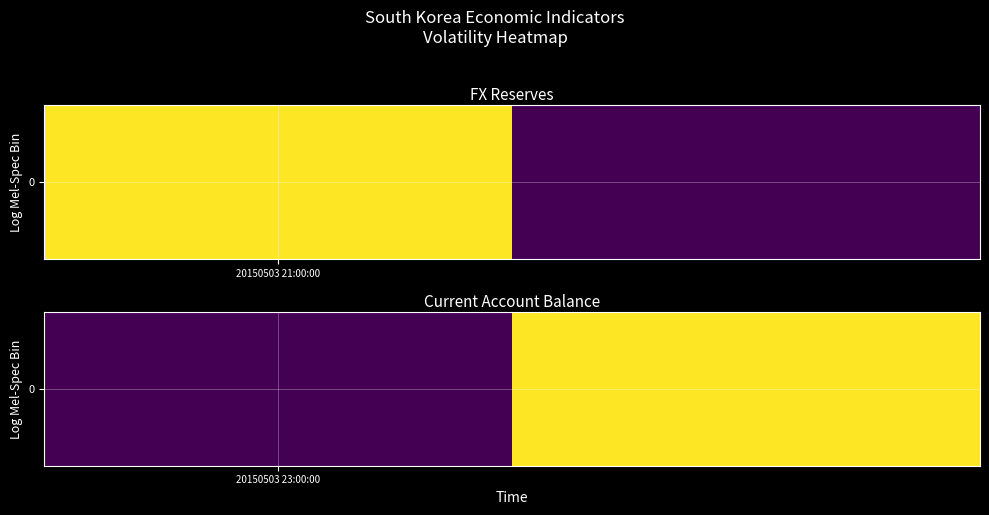

How many values are above zero?

1